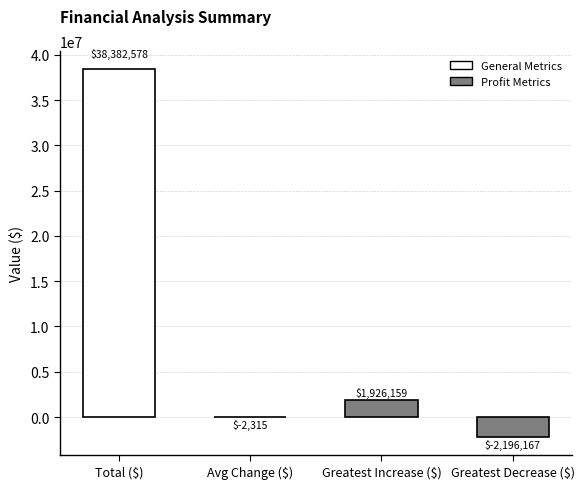

What is the approximate value at Greatest Decrease ($)?

-2196167.0